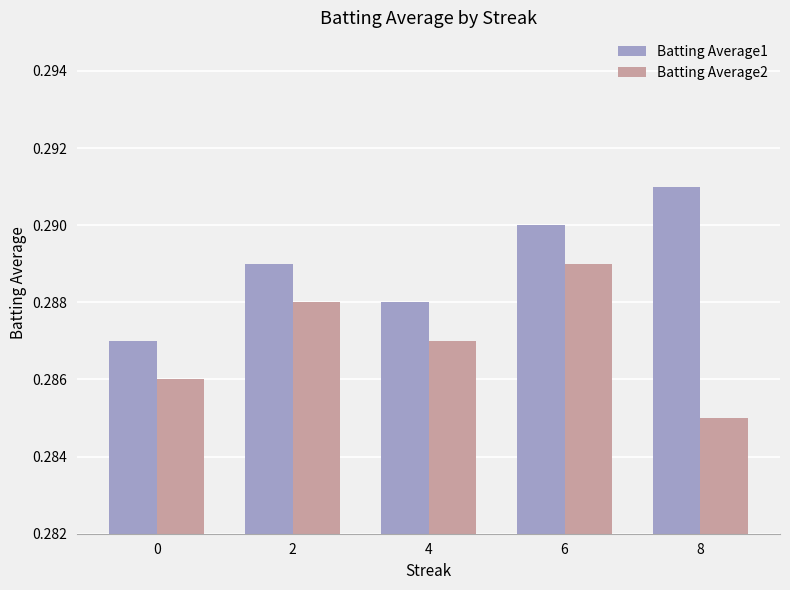

The Batting Average2 series shows 0.1 at 8. True or false?

False